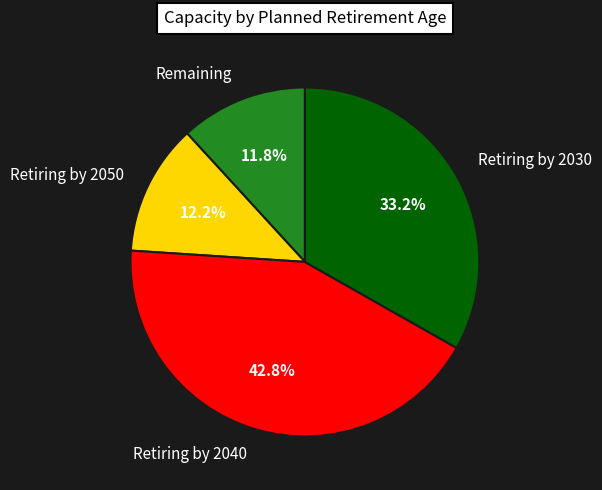

How many slices are in this pie chart?

4